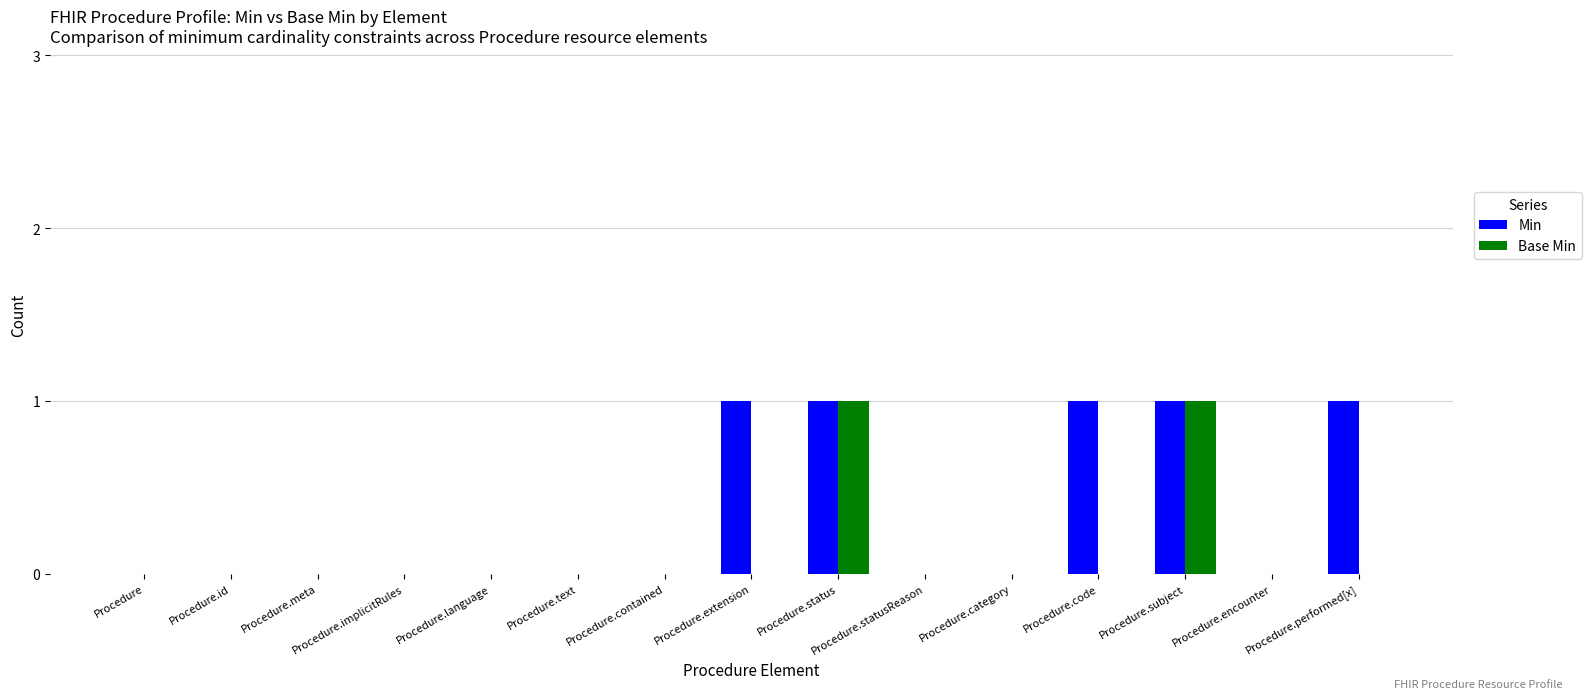

What is the sum of all Min values?

5